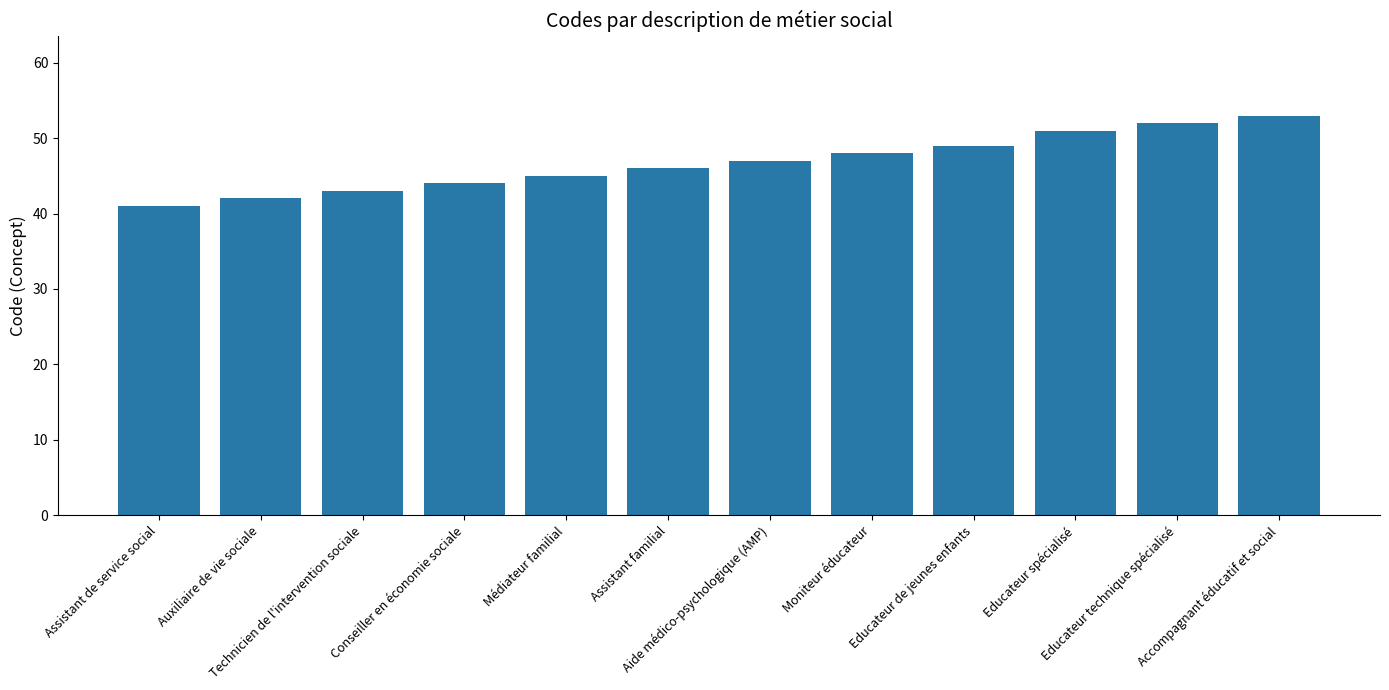

What is the ratio of the value at Aide médico-psychologique (AMP) to the value at Educateur spécialisé?

0.9